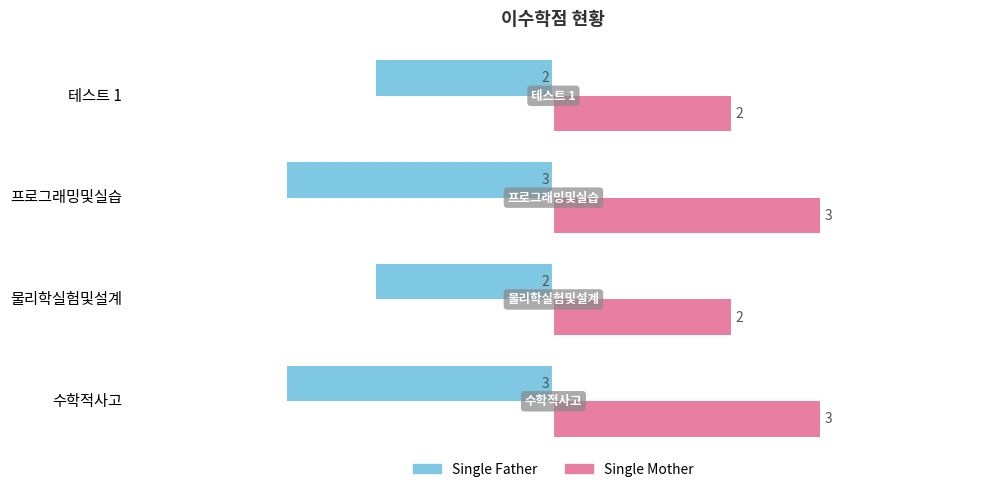

What is the spread (max minus min) of values at 물리학실험및설계?

4